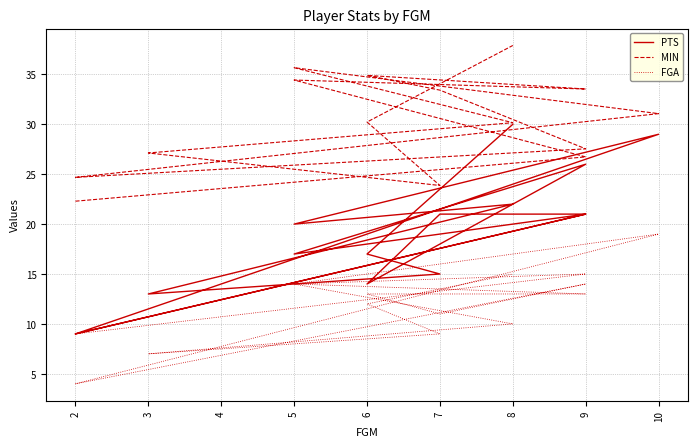

What is the difference between the second highest and minimum values in the PTS series?

20.0